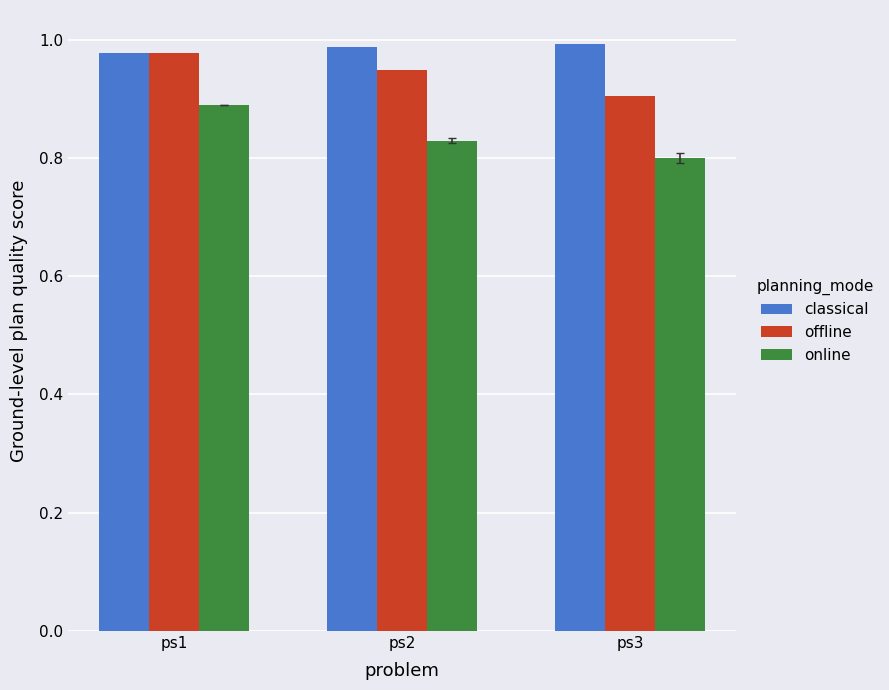

The value of offline at ps1 is 1.0. True or false?

True